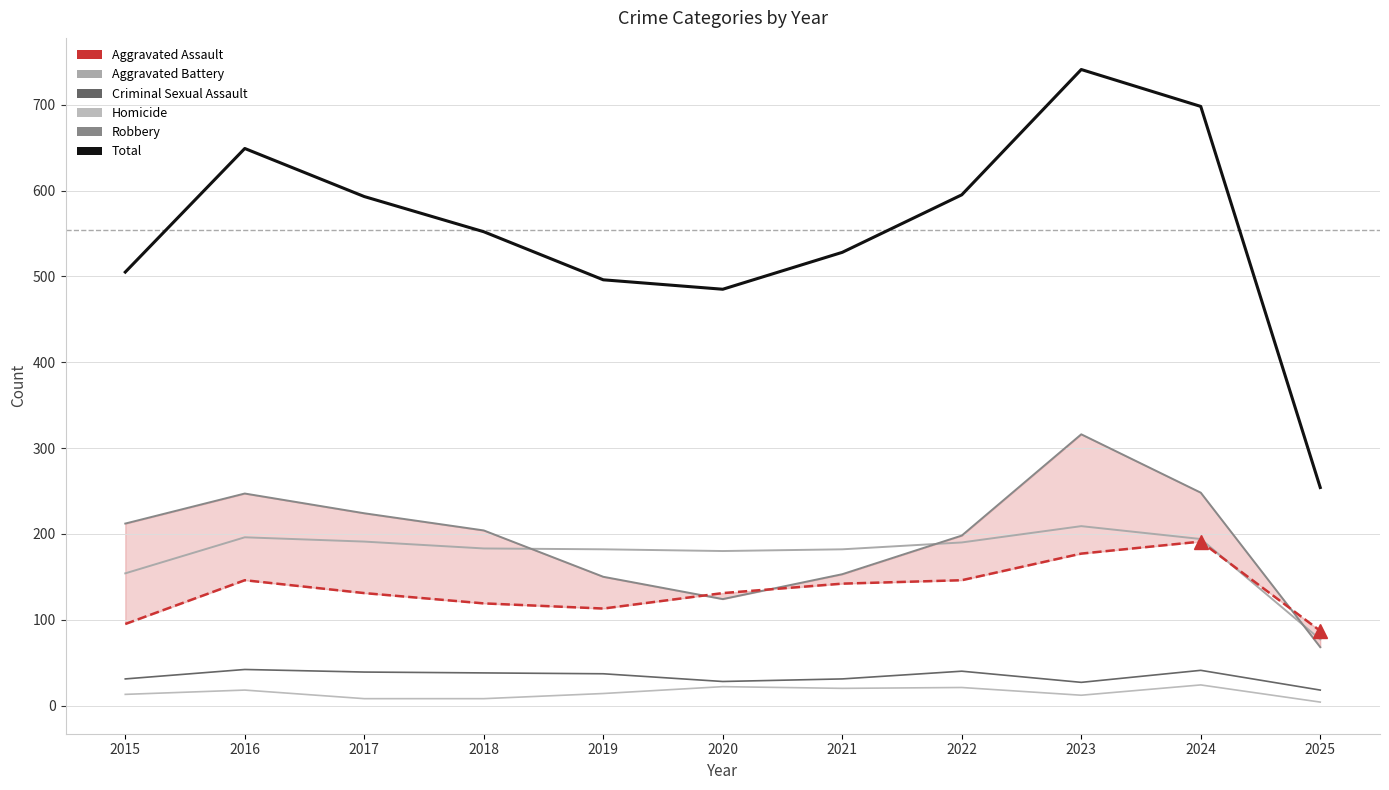

Is it true that Homicide equals 21 at 2022?

True